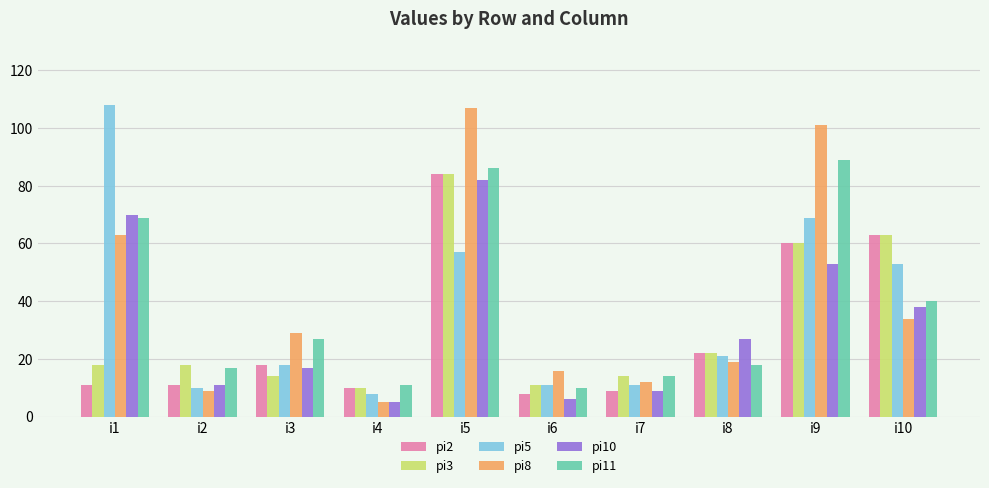

What is the sum of all pi8 values?

395